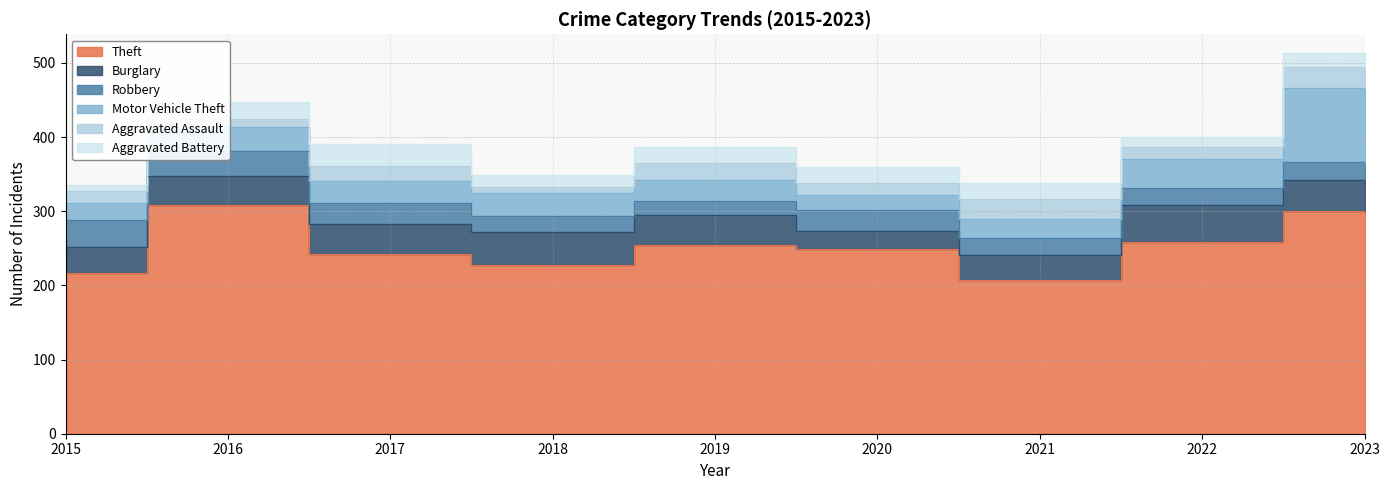

What is the sum of all Robbery values?

237